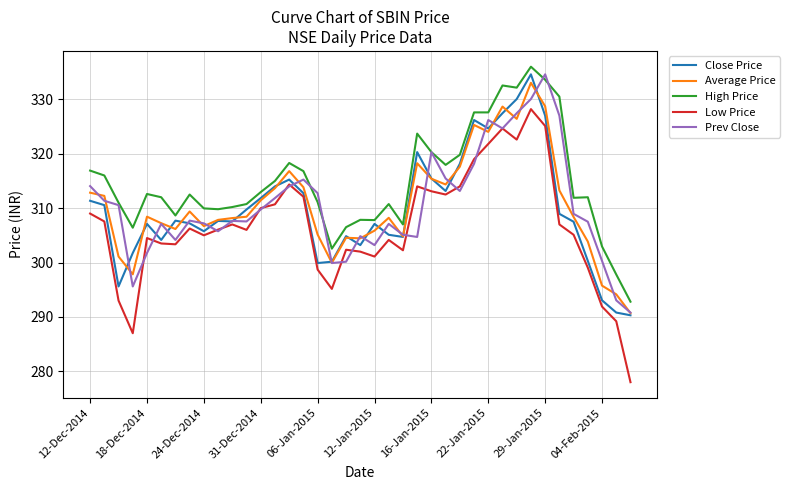

Which series has the widest spread of values?

Low Price